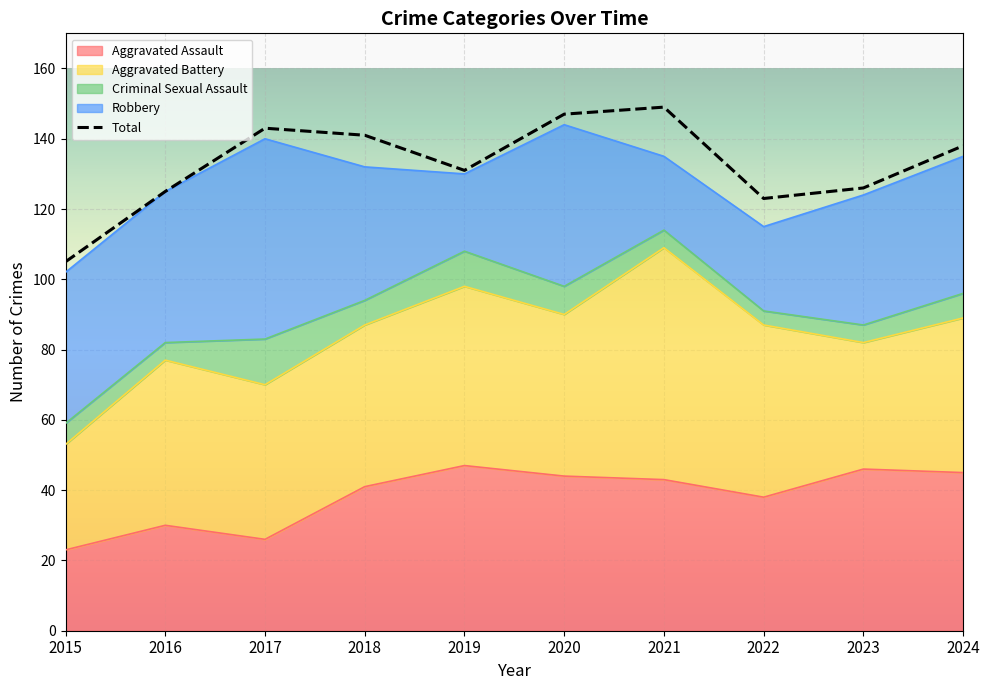

What is the difference between the values at 2016 and 2019?

6